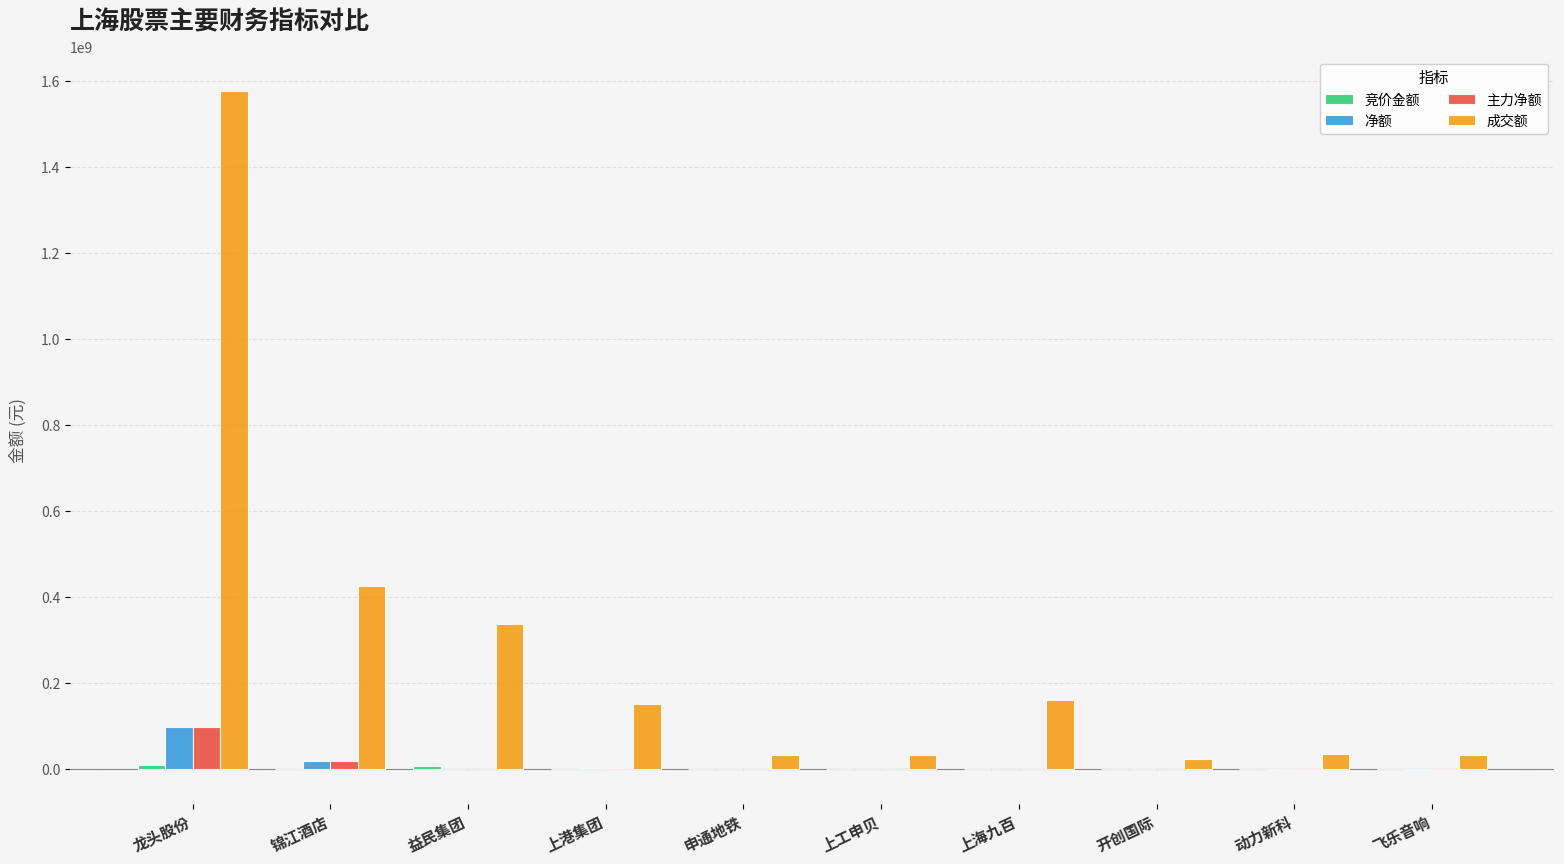

Is it true that 成交额 equals 1577702223 at 龙头股份?

True